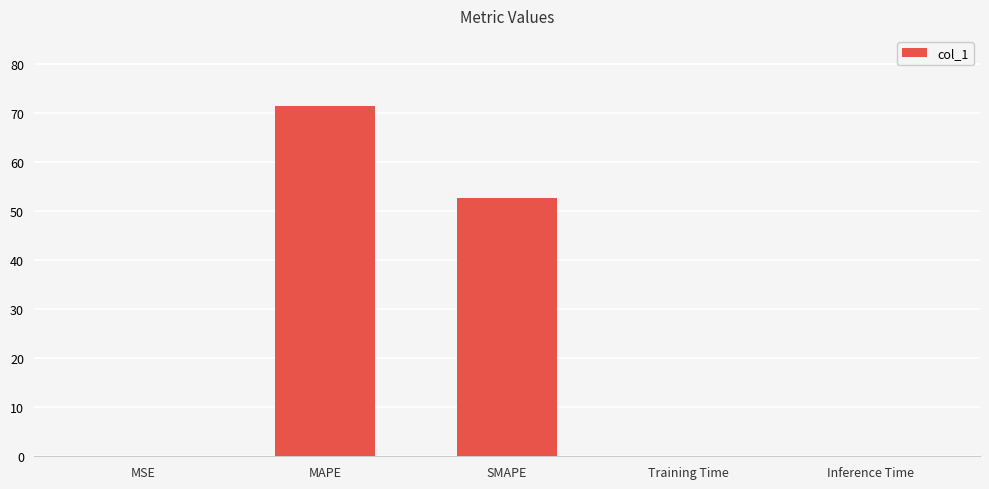

How many series are shown in this chart?

1